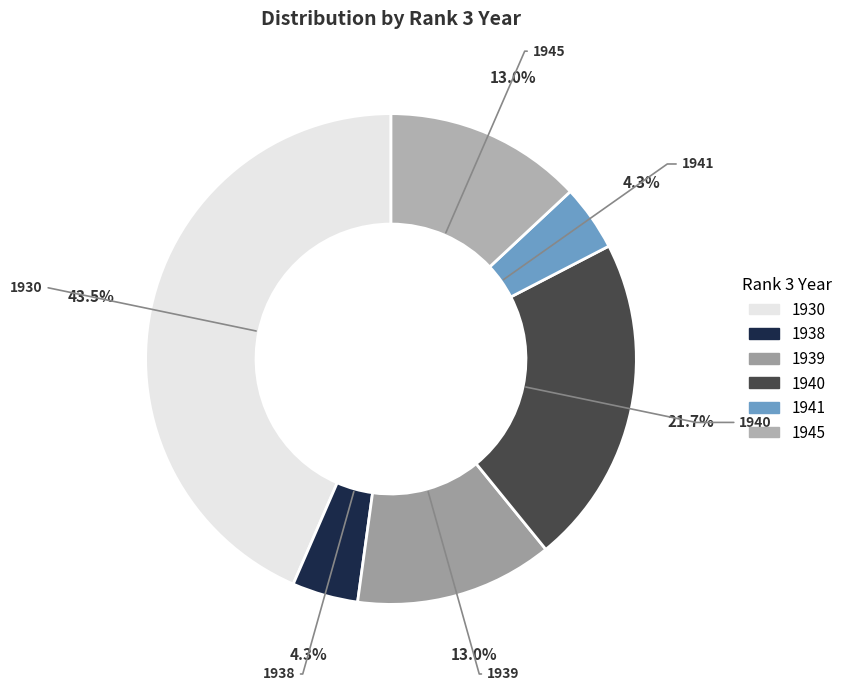

Combined, do 1940 and 1938 account for over 50%?

No